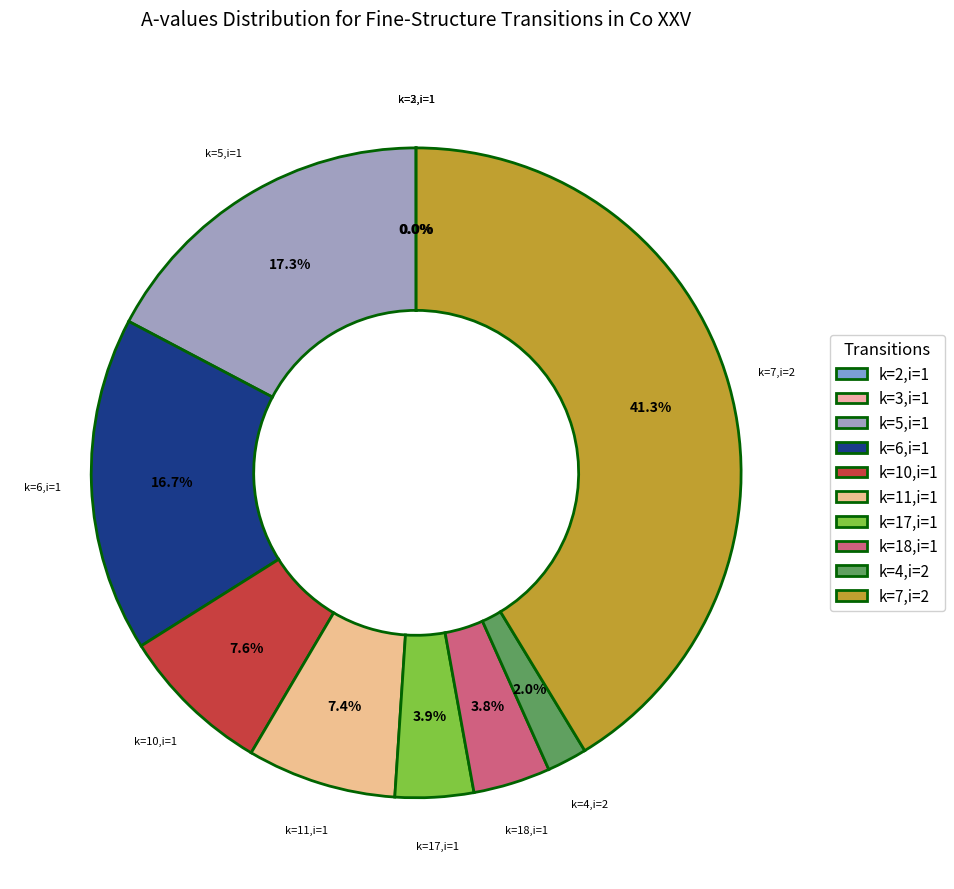

To the nearest percent, what is the difference between the largest and smallest slice percentages?

41%